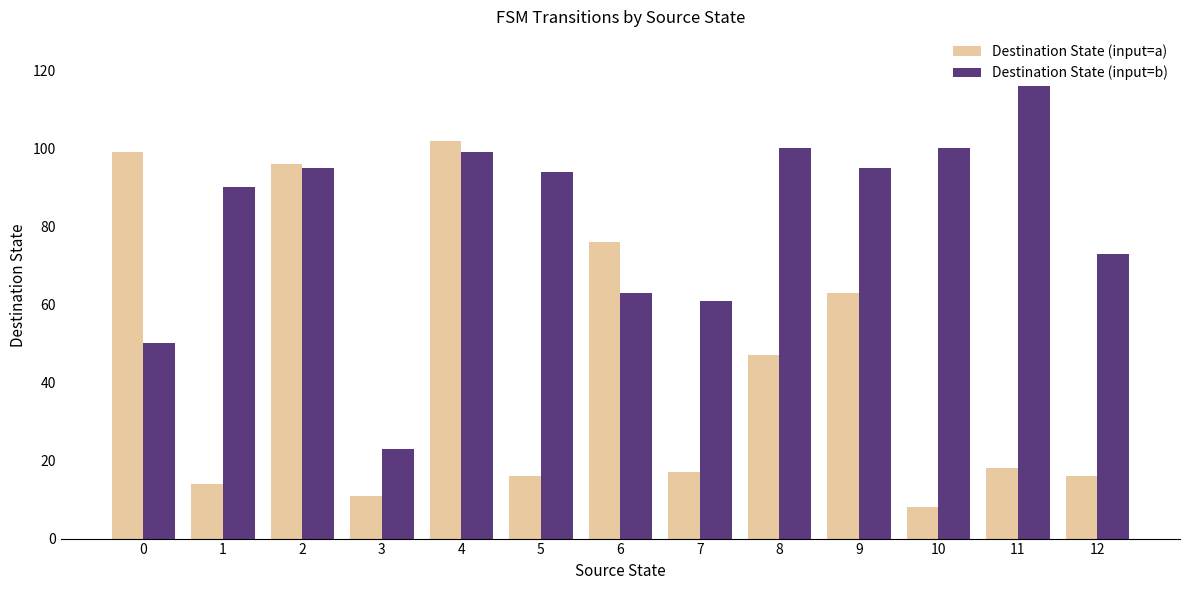

At how many categories does at least one series exceed 35?

12